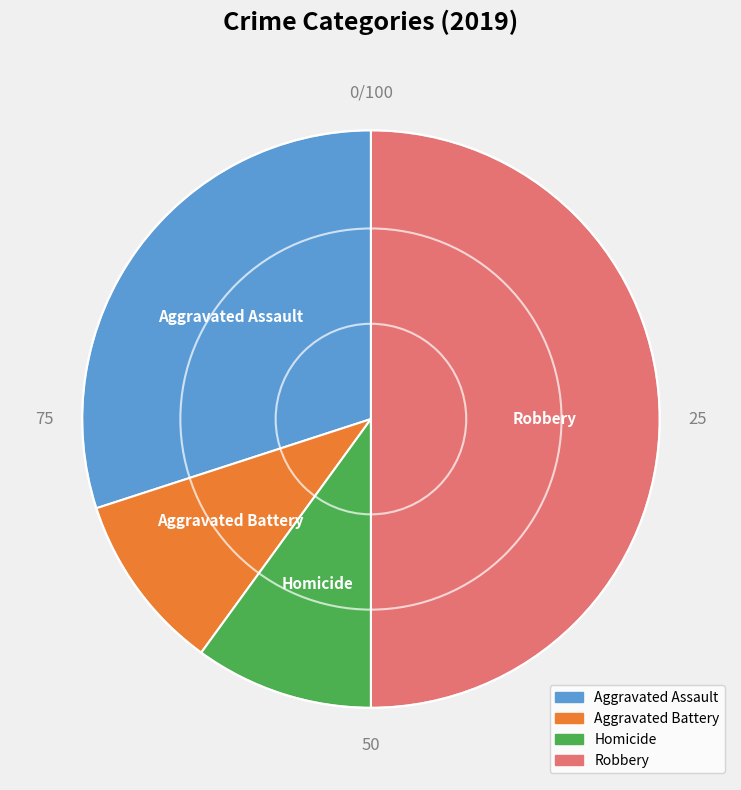

How many segments does this pie chart have?

4